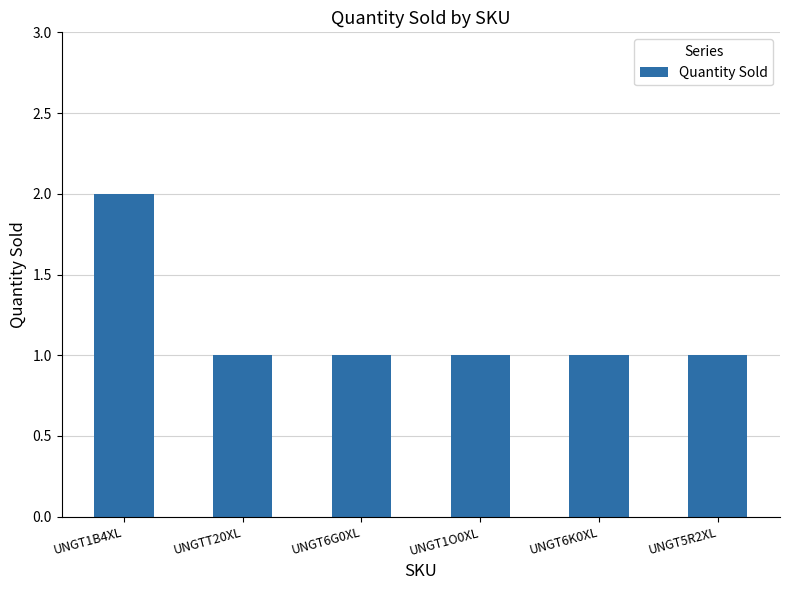

Reading left to right, what are all the values shown in this chart?

UNGT1B4XL=2	UNGTT20XL=1	UNGT6G0XL=1	UNGT1O0XL=1	UNGT6K0XL=1	UNGT5R2XL=1